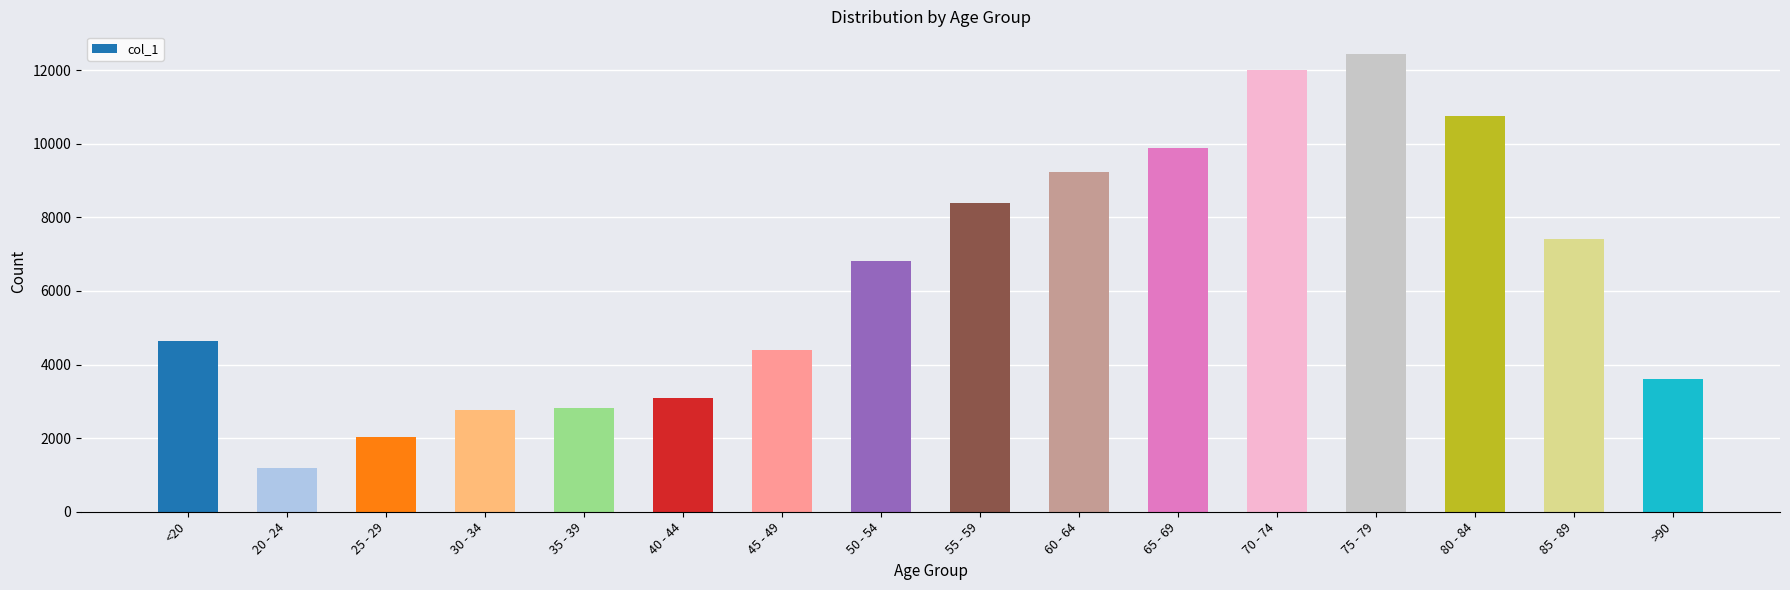

Count the number of data series in this chart.

1